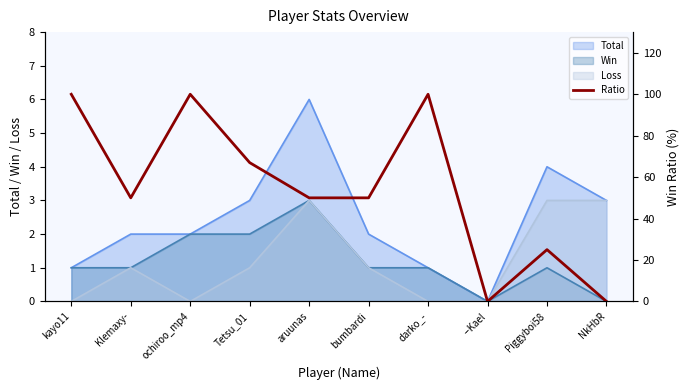

Where is the data nearest to the value 50?

Klemaxy-